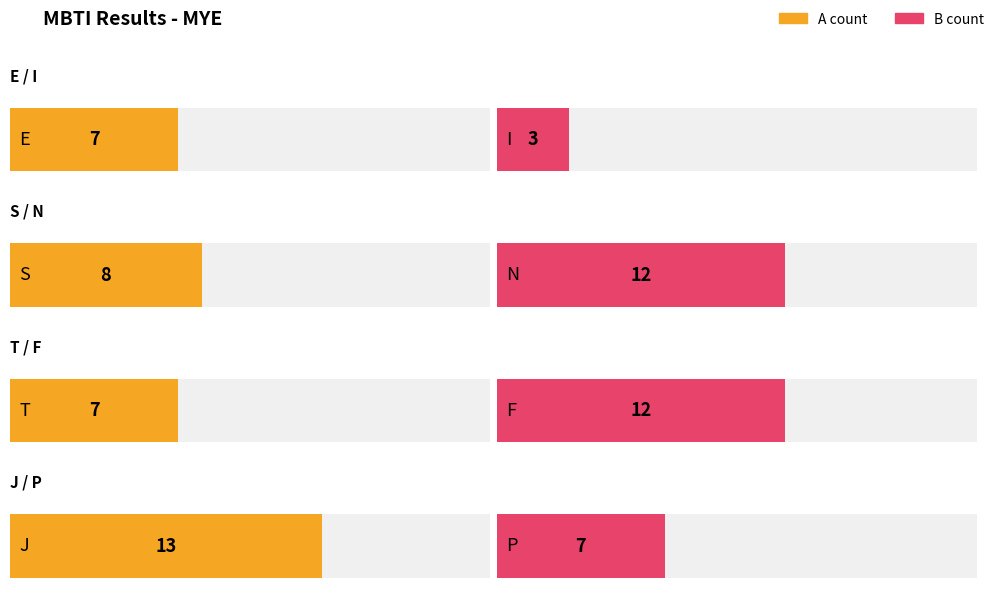

What is the ratio of the value at S to the value at J?

0.6